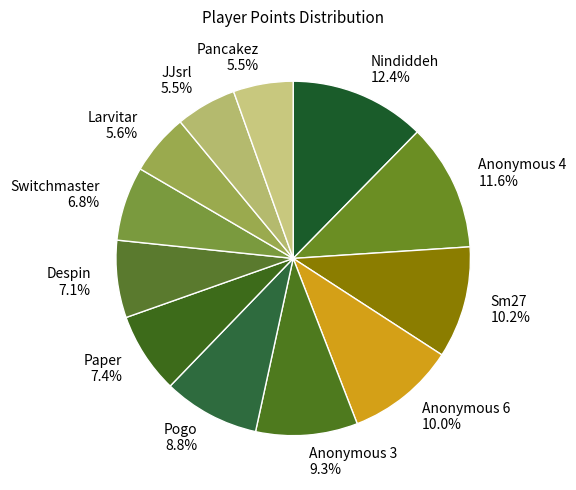

The Pancakez slice represents 1% of the pie. True or false?

False